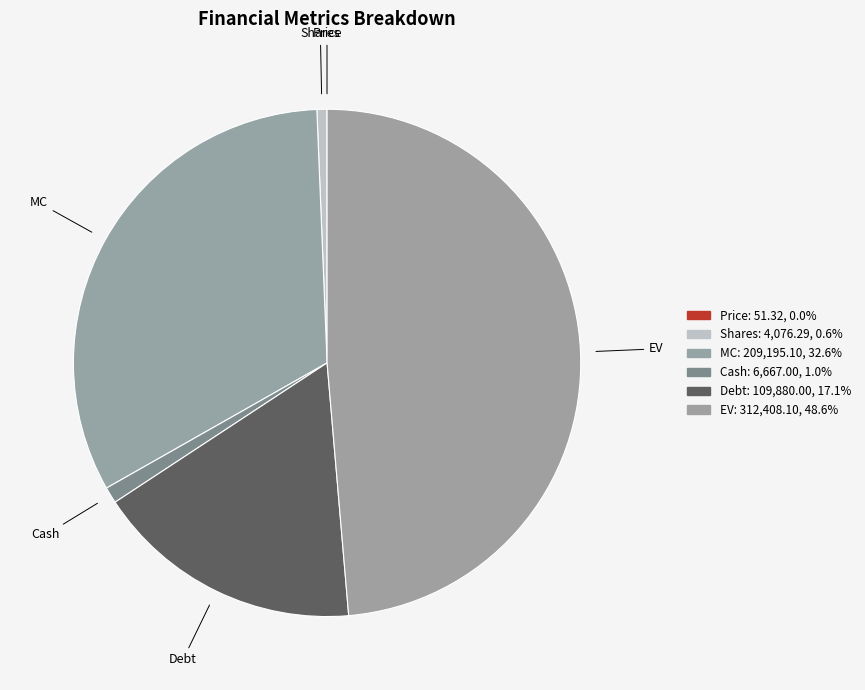

True or false: Cash accounts for 15% of the total.

False